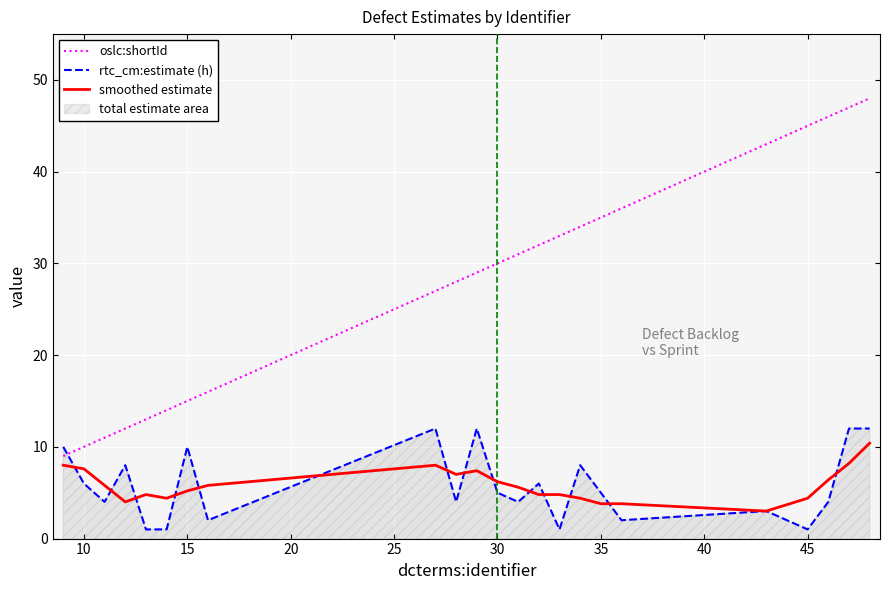

What is the minimum value for oslc:shortId?

9.0